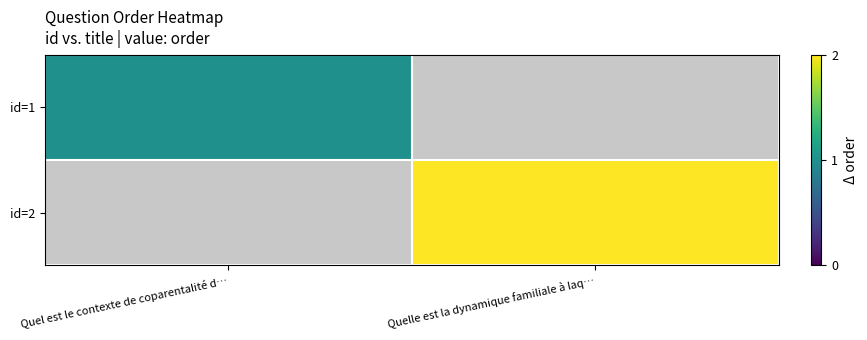

At how many categories does at least one series exceed 0?

2